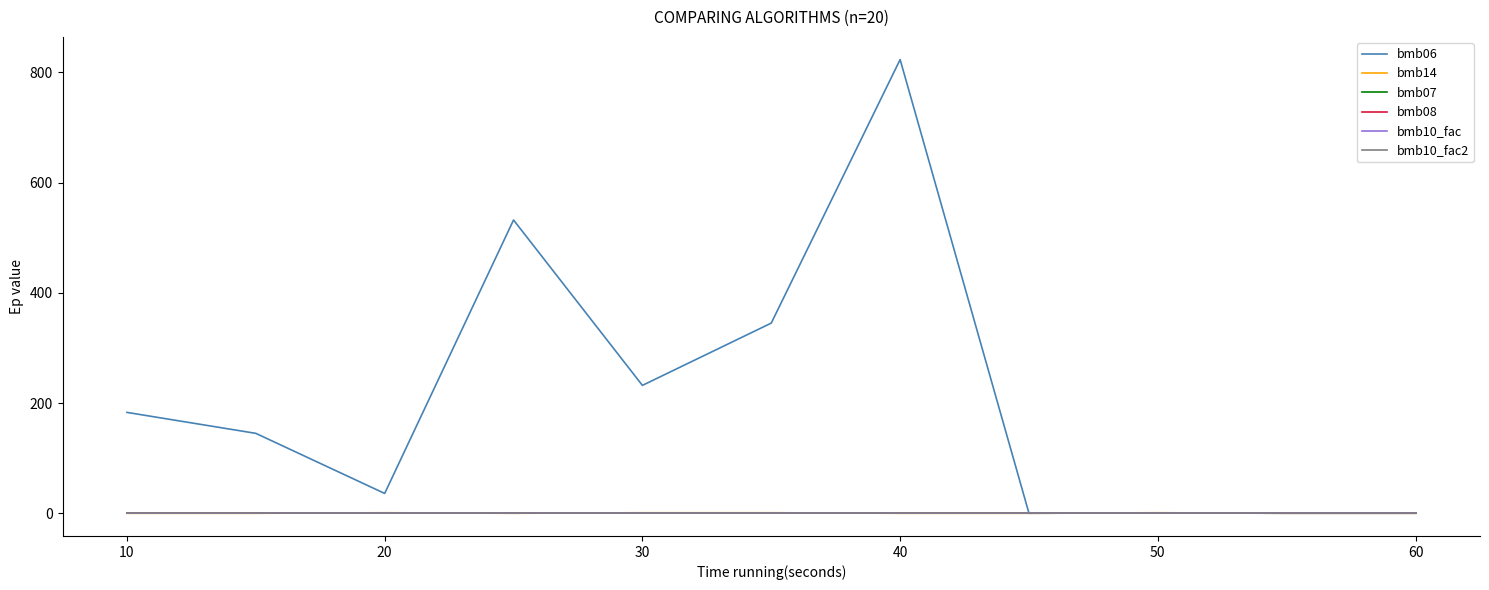

How many lines are shown in the chart?

6